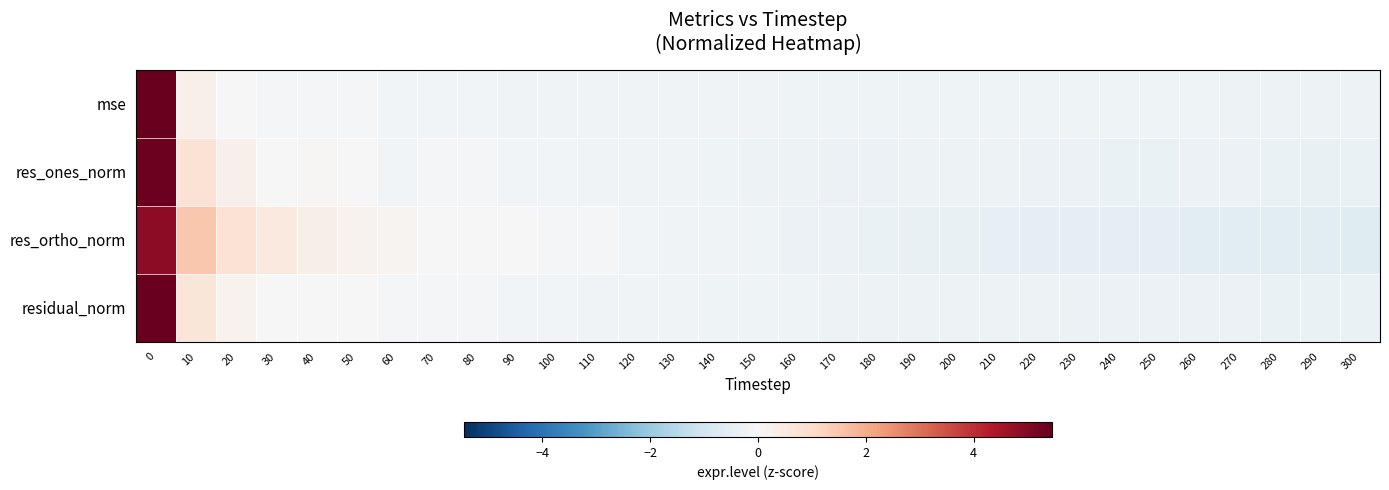

Between 130 and 150, which is larger?

130